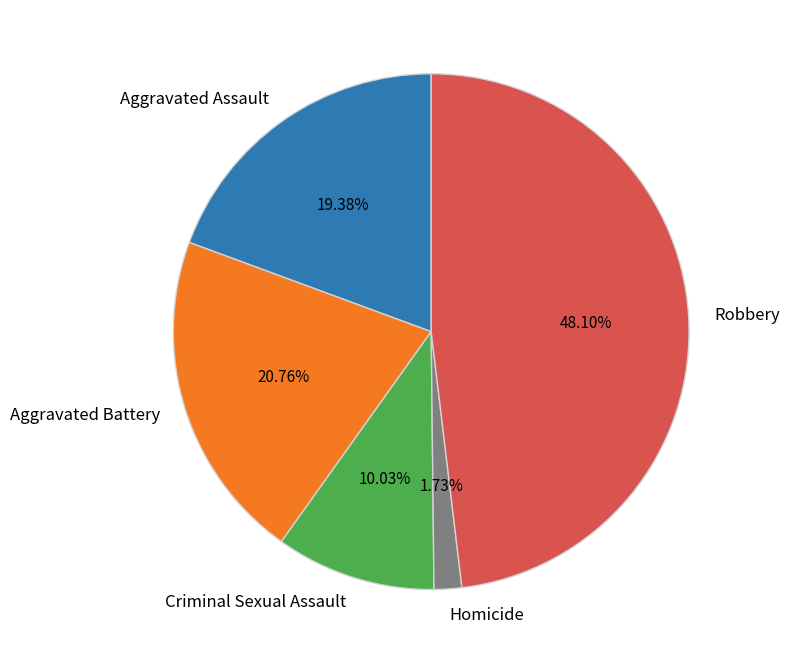

How many segments does this pie chart have?

5